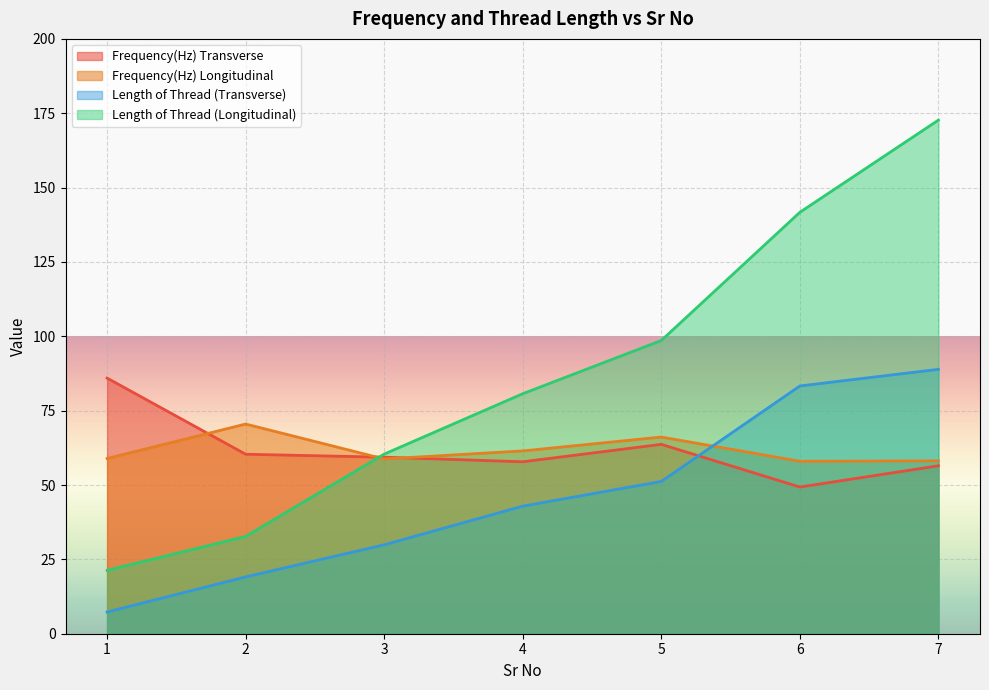

List the series in order of their peak value, highest first.

Length of Thread (Longitudinal), Length of Thread (Transverse), Frequency(Hz) Transverse, Frequency(Hz) Longitudinal